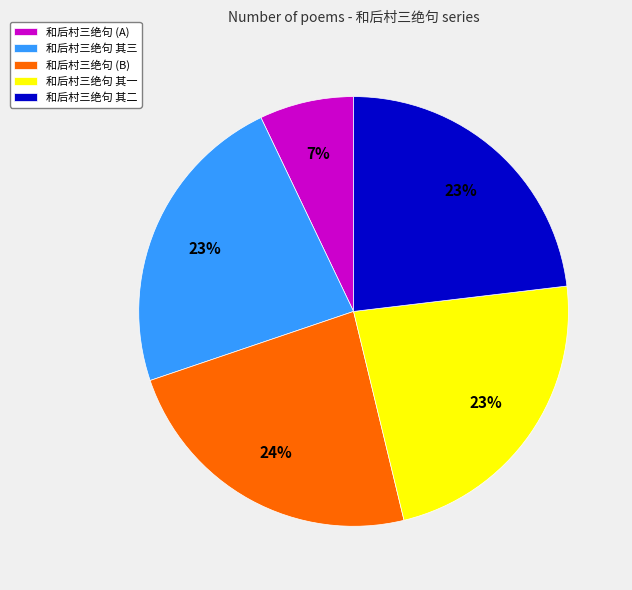

To the nearest percent, what is the combined percentage of 和后村三绝句 其二 and 和后村三绝句 其三?

46%